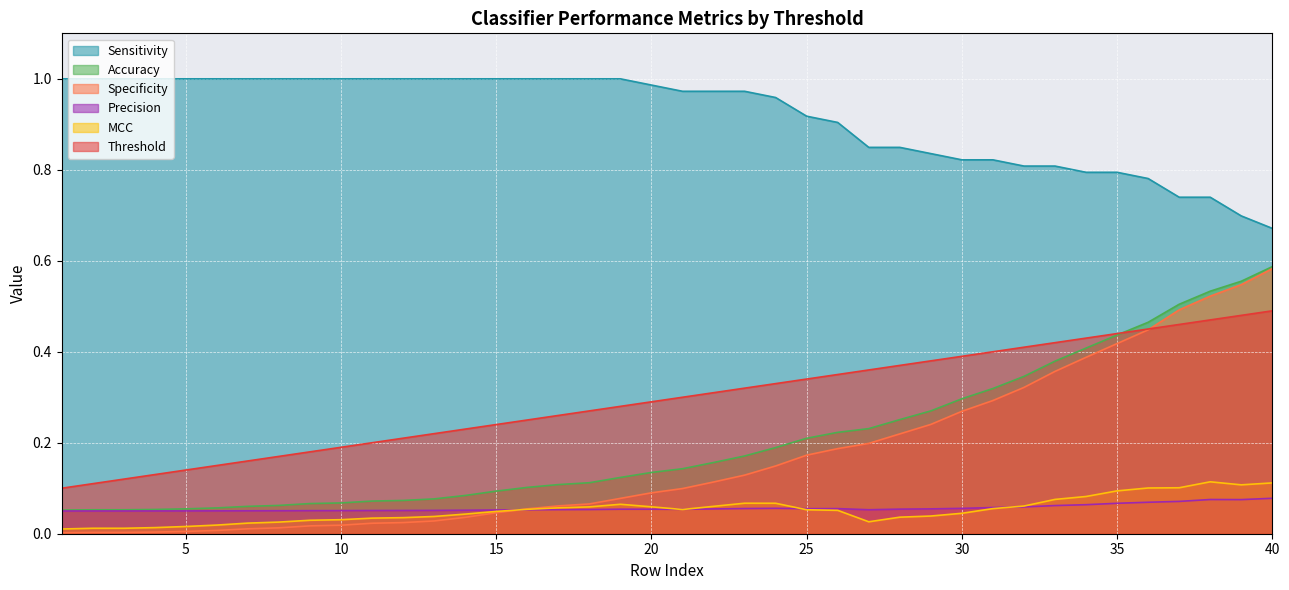

At how many categories does at least one series exceed 0?

40